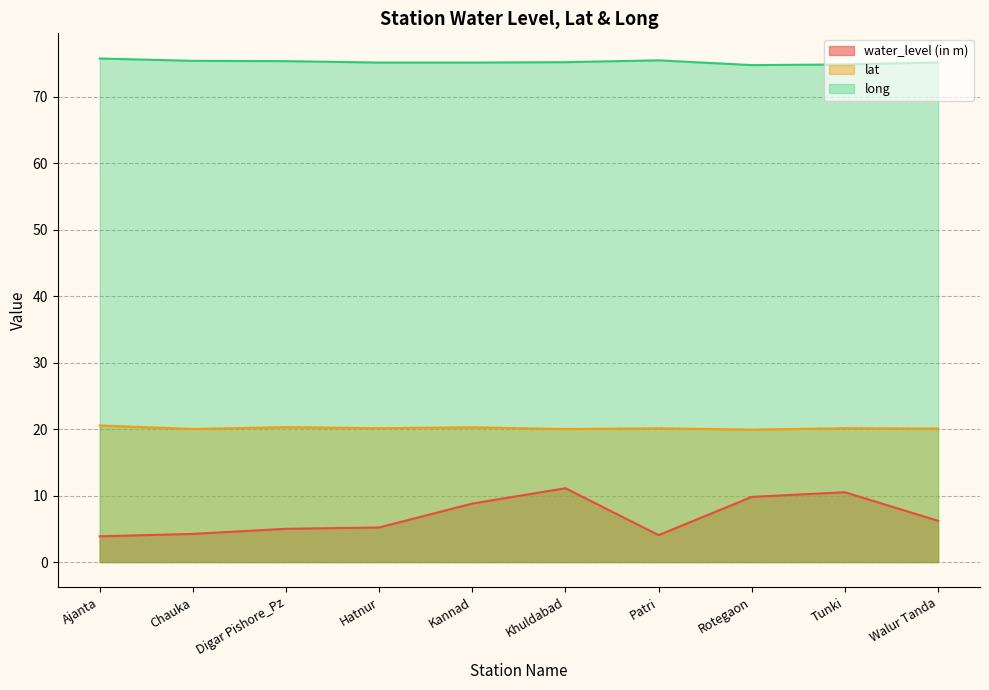

What is the difference between the maximum and second lowest values in the lat series?

0.5